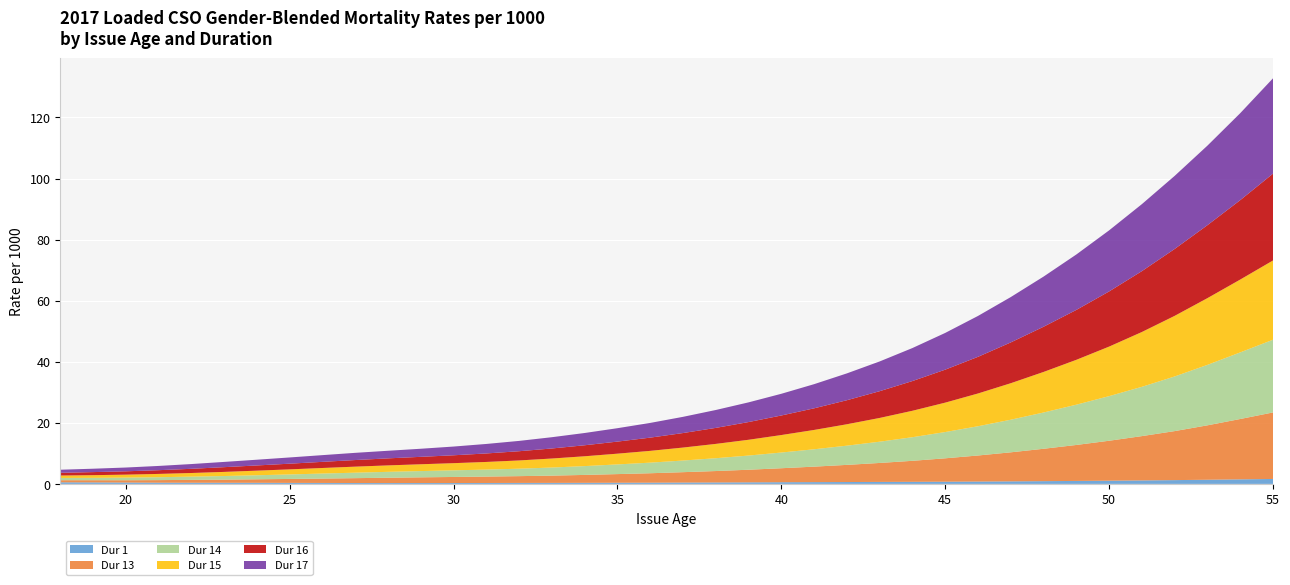

Reading left to right, what are all the values shown in this chart?

Dur 1: 0.5	0.5	0.5	0.4	0.4	0.4	0.4	0.3	0.3	0.3	0.3	0.3	0.3	0.3	0.3	0.3	0.3	0.4	0.4	0.4	0.5	0.5	0.6	0.6	0.6	0.7	0.7	0.7	0.8	0.8	0.9	1.0	1.1	1.1	1.2	1.4	1.5	1.6
Dur 13: 0.7	0.7	0.8	0.8	0.9	1.0	1.1	1.3	1.4	1.6	1.7	1.9	2.0	2.1	2.2	2.4	2.6	2.8	3.1	3.4	3.7	4.1	4.6	5.1	5.6	6.2	6.9	7.7	8.5	9.5	10.6	11.8	13.1	14.5	16.1	17.8	19.8	21.8
Dur 14: 0.7	0.8	0.9	0.9	1.1	1.2	1.3	1.5	1.6	1.8	1.9	2.0	2.2	2.3	2.4	2.6	2.9	3.2	3.5	3.8	4.2	4.6	5.1	5.7	6.3	7.0	7.7	8.6	9.6	10.7	11.9	13.2	14.6	16.1	17.9	19.8	21.8	23.8
Dur 15: 0.8	0.9	1.0	1.1	1.2	1.4	1.5	1.7	1.8	2.0	2.1	2.2	2.4	2.5	2.7	3.0	3.2	3.5	3.9	4.2	4.7	5.2	5.7	6.3	7.0	7.8	8.7	9.6	10.7	11.9	13.3	14.7	16.2	17.9	19.9	21.9	23.9	25.9
Dur 16: 0.9	1.0	1.1	1.2	1.4	1.6	1.7	1.9	2.0	2.2	2.3	2.4	2.6	2.8	3.0	3.3	3.6	4.0	4.3	4.8	5.2	5.8	6.4	7.1	7.9	8.8	9.7	10.8	12.0	13.4	14.8	16.3	18.1	19.9	21.9	23.9	26.0	28.4
Dur 17: 1.0	1.1	1.2	1.4	1.6	1.7	1.9	2.0	2.2	2.4	2.5	2.6	2.9	3.1	3.4	3.7	4.0	4.4	4.8	5.3	5.9	6.5	7.1	7.9	8.8	9.7	10.8	12.0	13.4	14.8	16.4	18.1	20.0	21.9	23.9	26.1	28.5	31.2